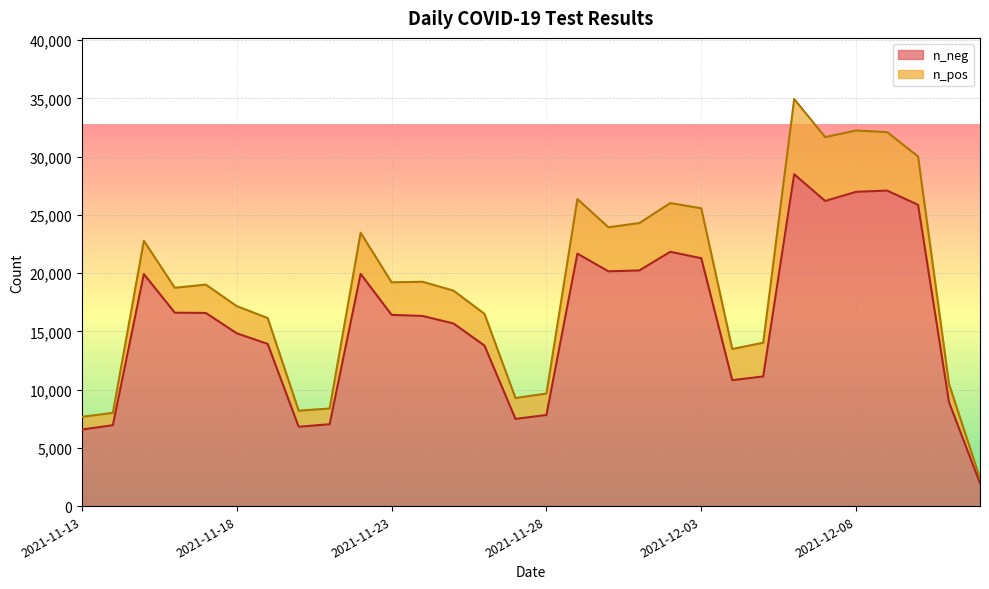

What is the difference between the maximum and minimum values in the n_neg series?

26532